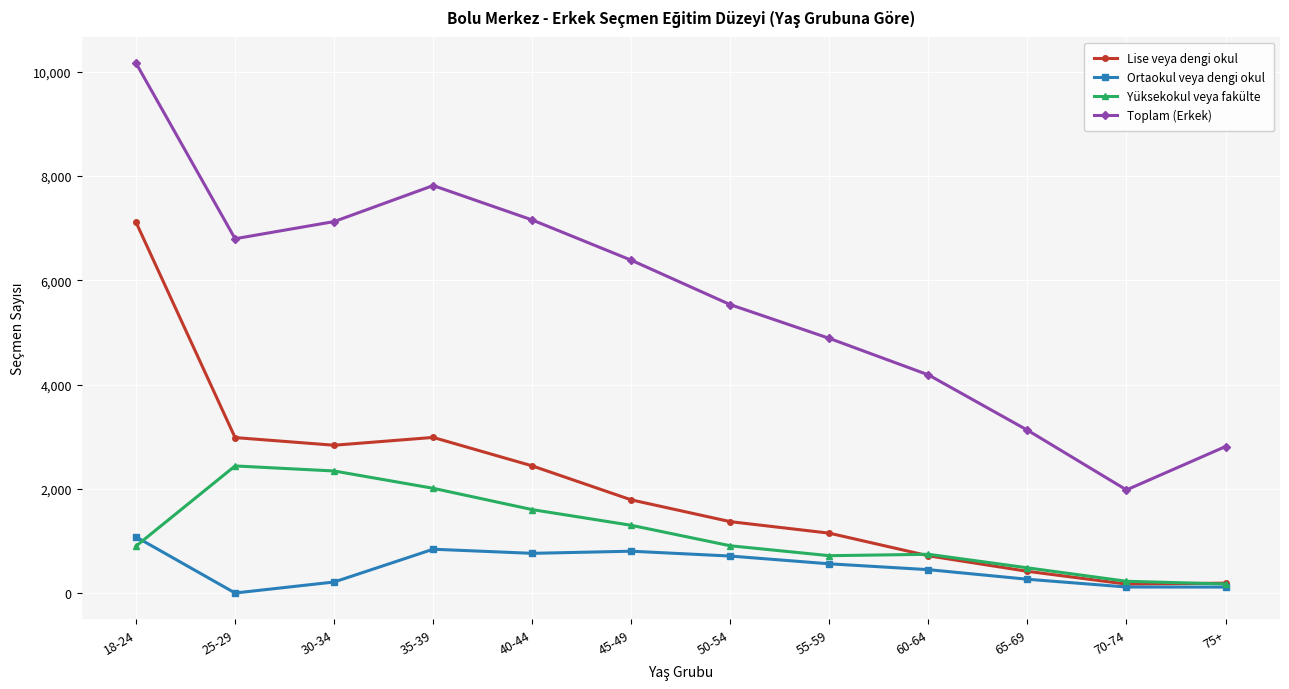

The value of Yüksekokul veya fakülte at 65-69 is 108. True or false?

False